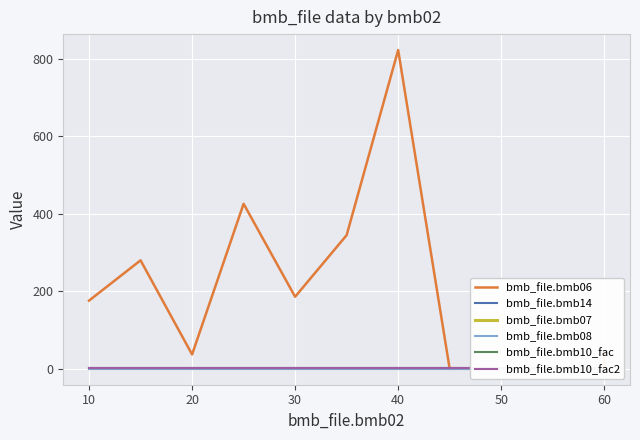

Which series has the widest spread of values?

bmb_file.bmb06